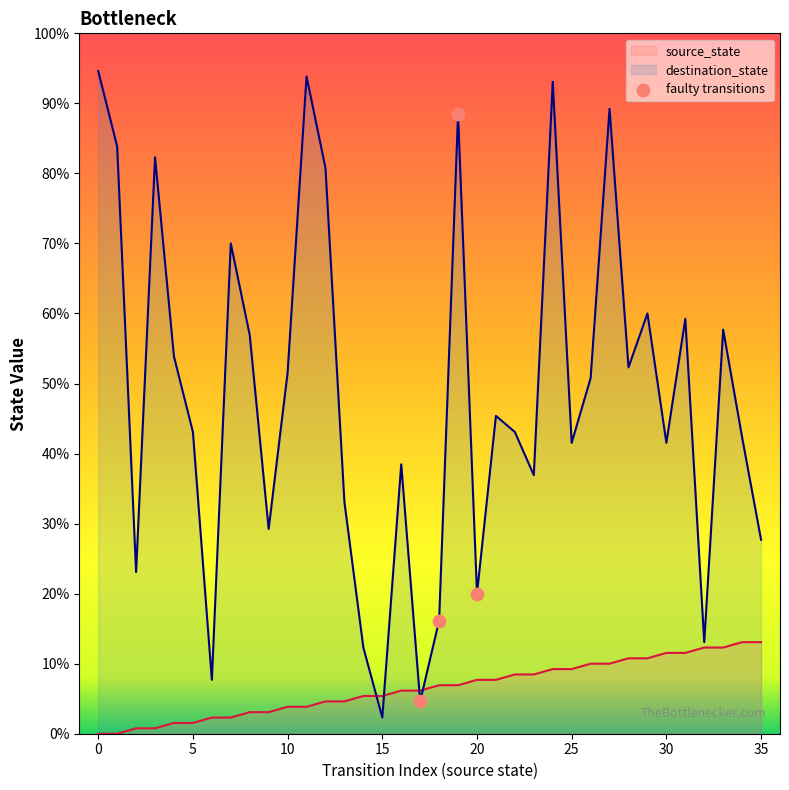

Between 10 and 0, which is larger?

10